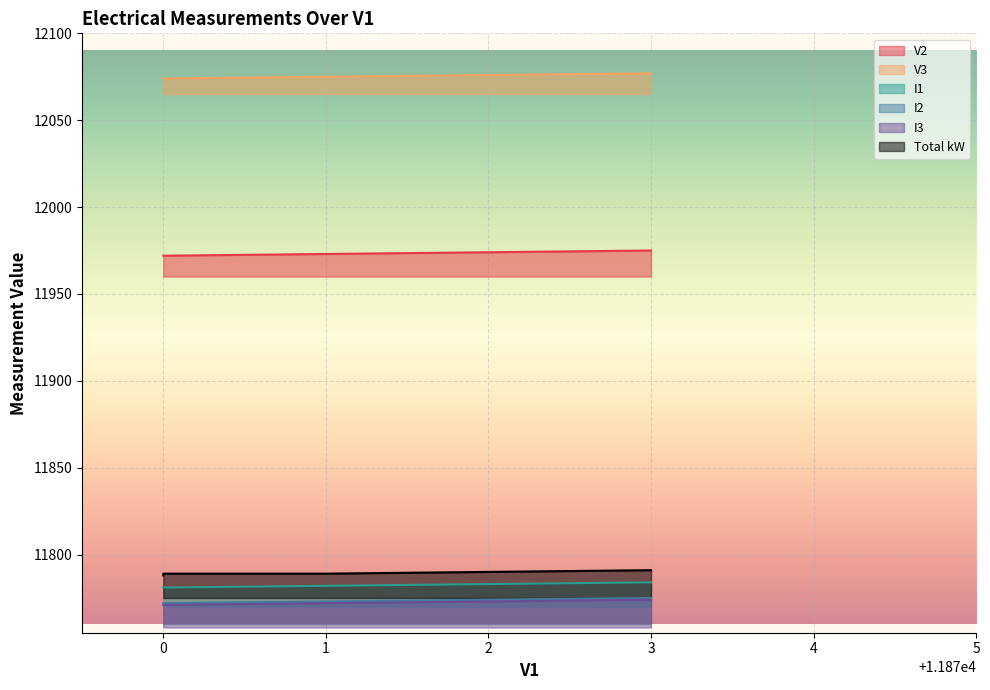

The value of V3 at 2 is 8013. True or false?

False